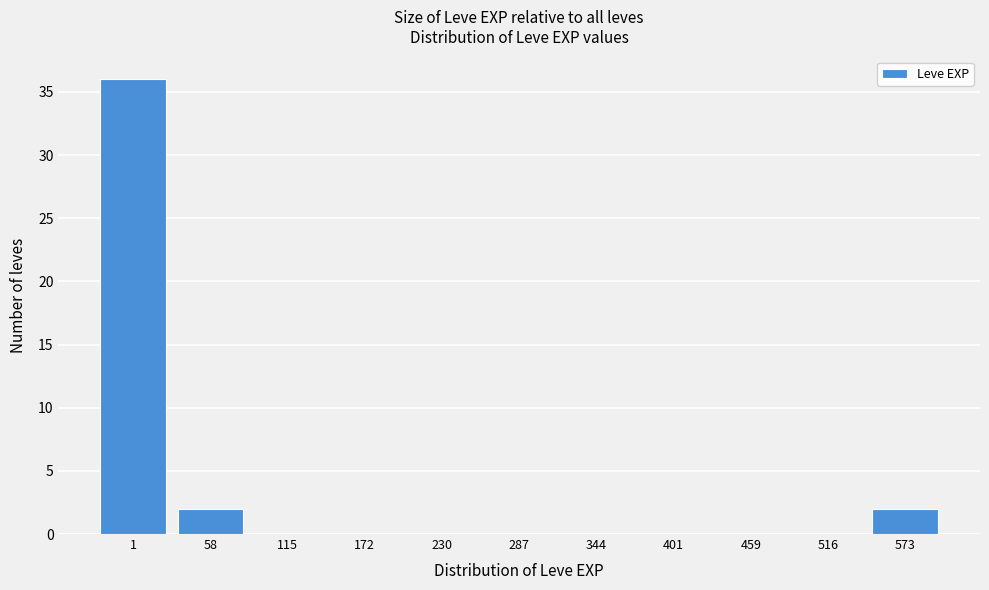

Reading right to left, what are all the values shown in this chart?

573=2	516=0	459=0	401=0	344=0	287=0	230=0	172=0	115=0	58=2	1=36